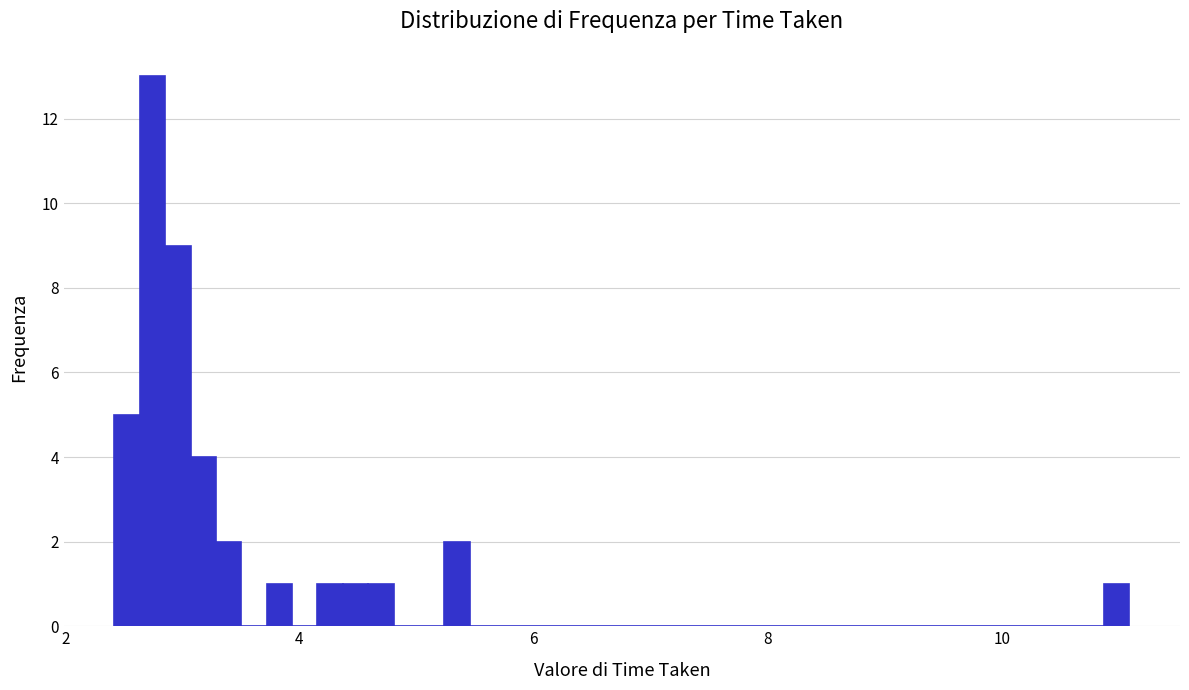

Around what value on the x-axis is the tallest bar? Give the approximate position of its centre, as read against the axis.

2.8